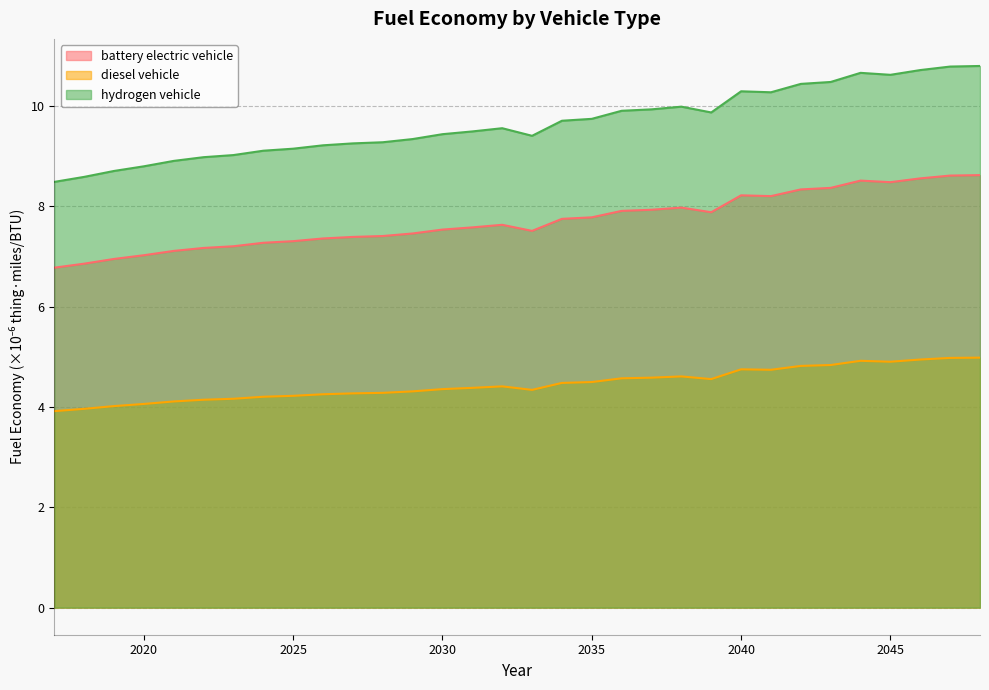

True or false: diesel vehicle has a value of 4.1 at 2020.

True